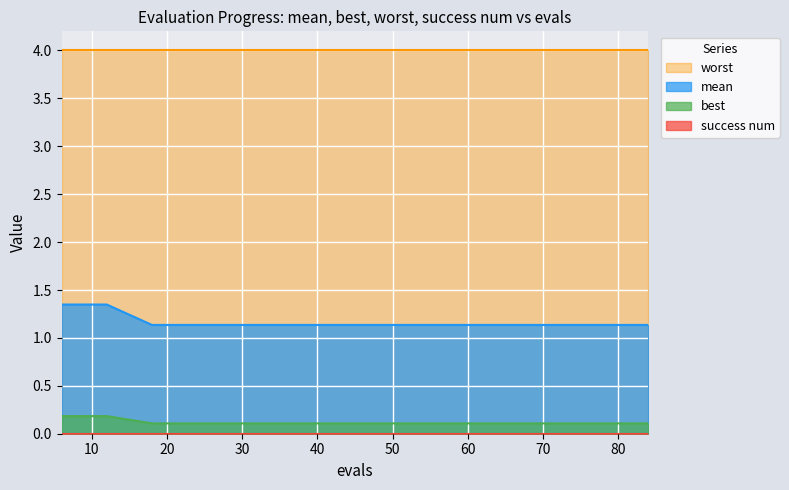

At how many categories does at least one series exceed 0?

14